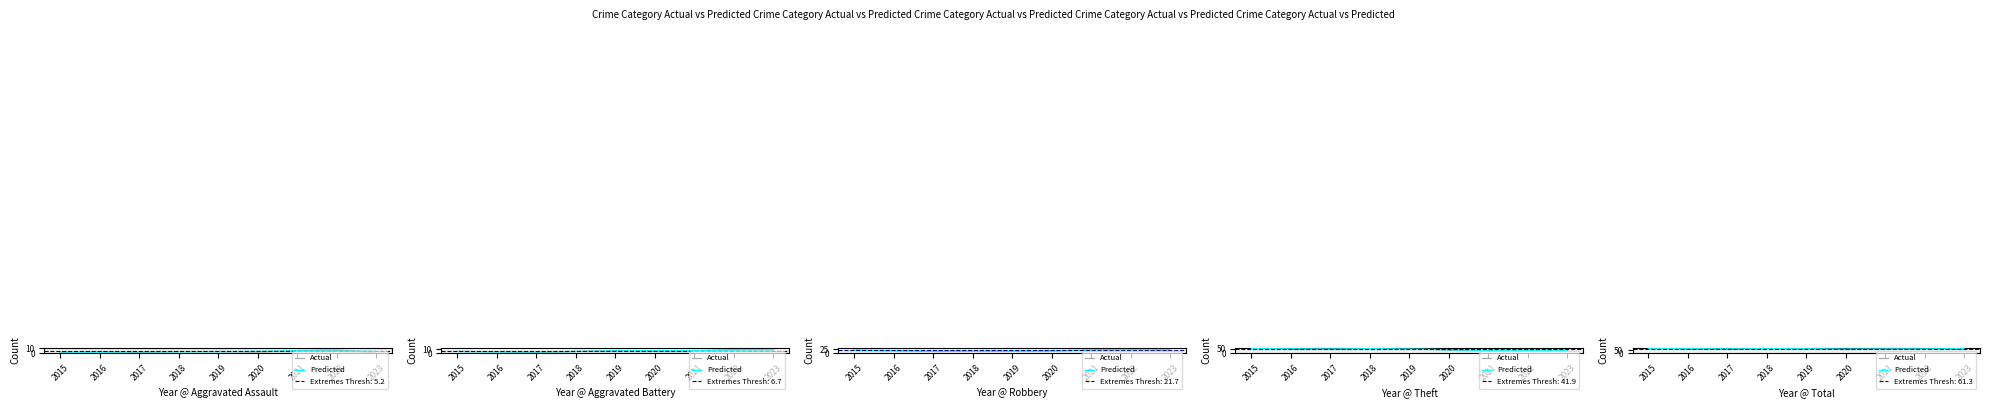

Reading right to left, extract all data points from this chart.

Actual: 2023=58.0	2022=82.0	2021=60.0	2020=56.0	2019=77.0	2018=74.0	2017=59.0	2016=70.0	2015=82.0
Predicted: 2023=70.0	2022=66.7	2021=66.0	2020=64.3	2019=69.0	2018=70.0	2017=67.7	2016=70.3	2015=76.0